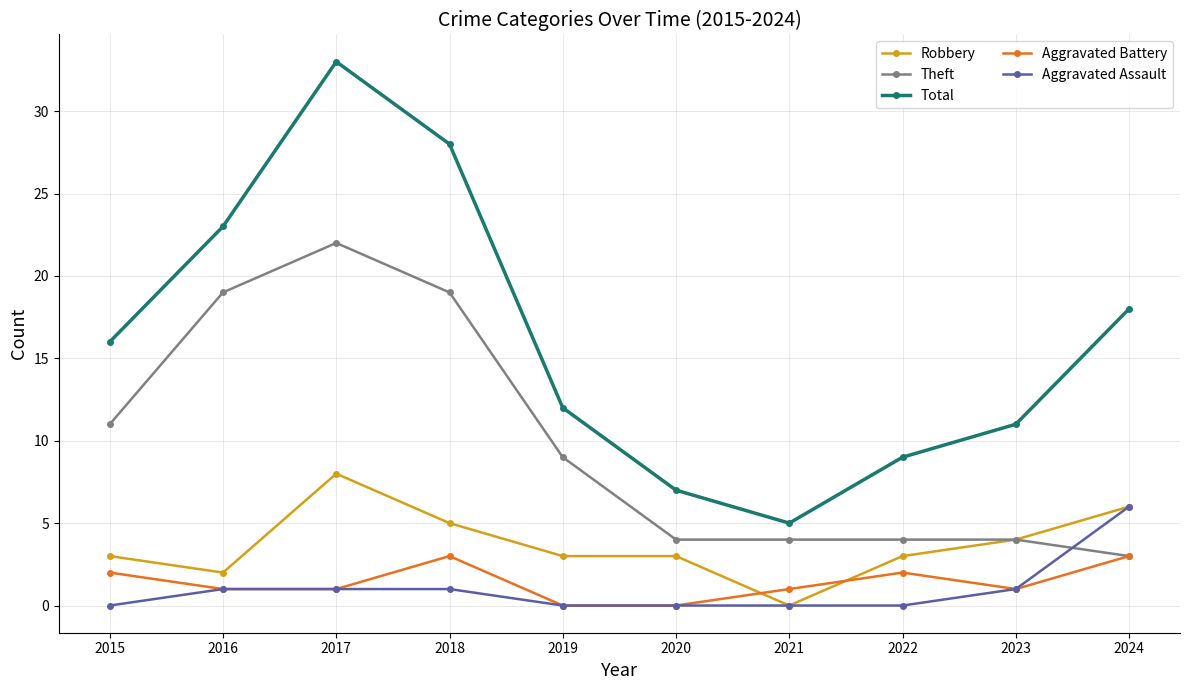

Is the value of Aggravated Battery at 2023 greater than the value of Aggravated Assault at 2024?

No